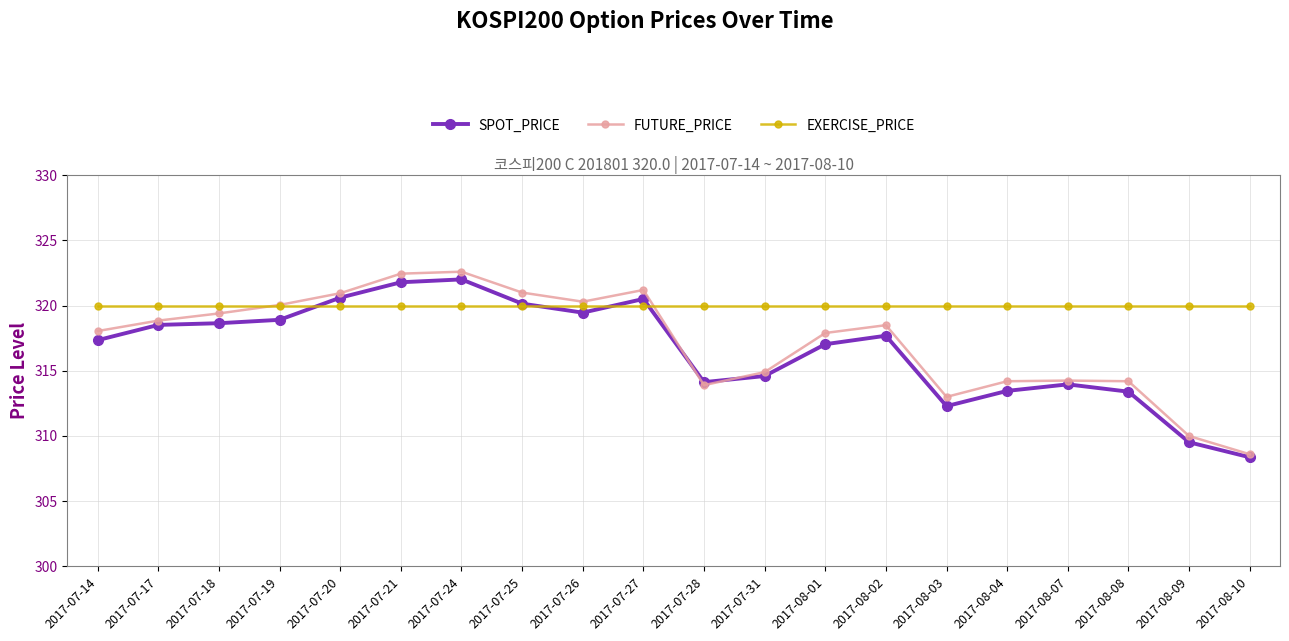

Is it true that EXERCISE_PRICE equals 524.1 at 2017-08-04?

False